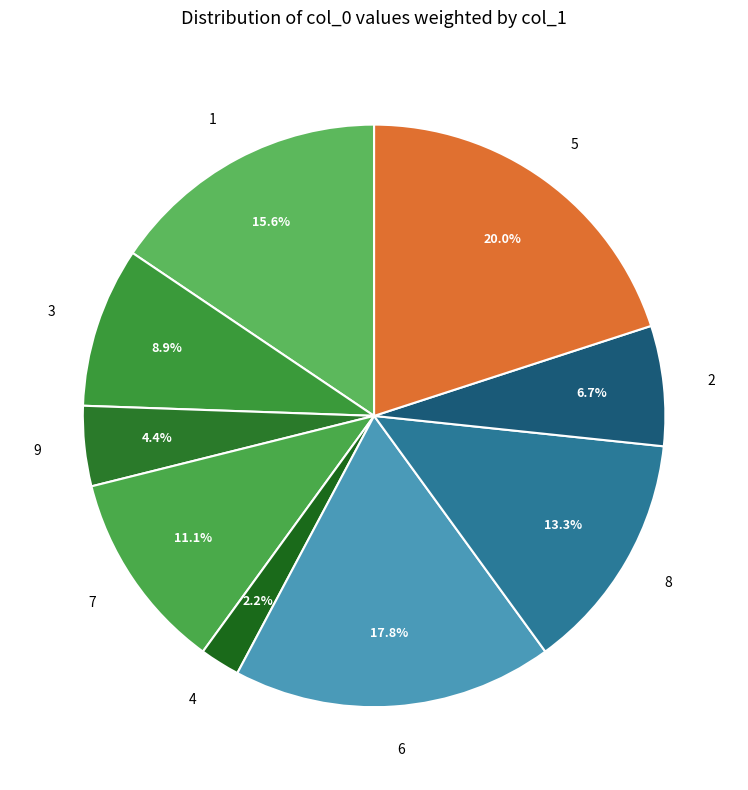

Rank the categories by value from lowest to highest.

4, 9, 2, 3, 7, 8, 1, 6, 5